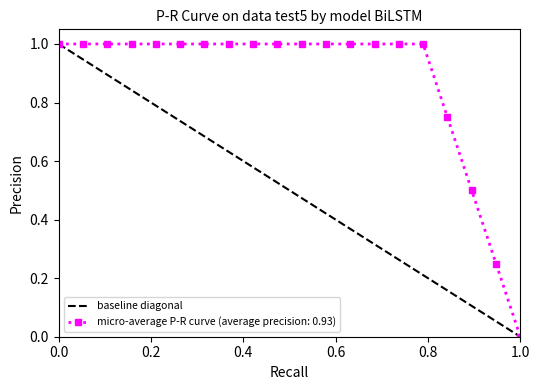

The chart shows a value of 1 at 0.0. True or false?

False